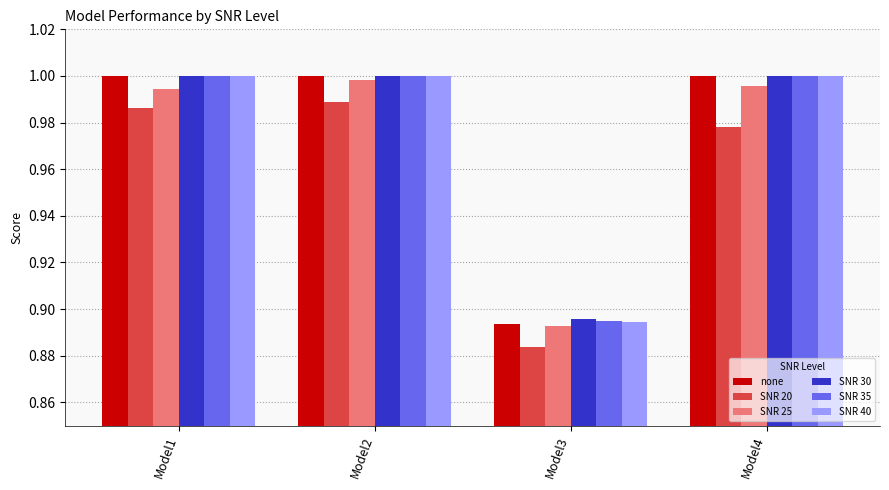

What is the sum of all none values?

3.9